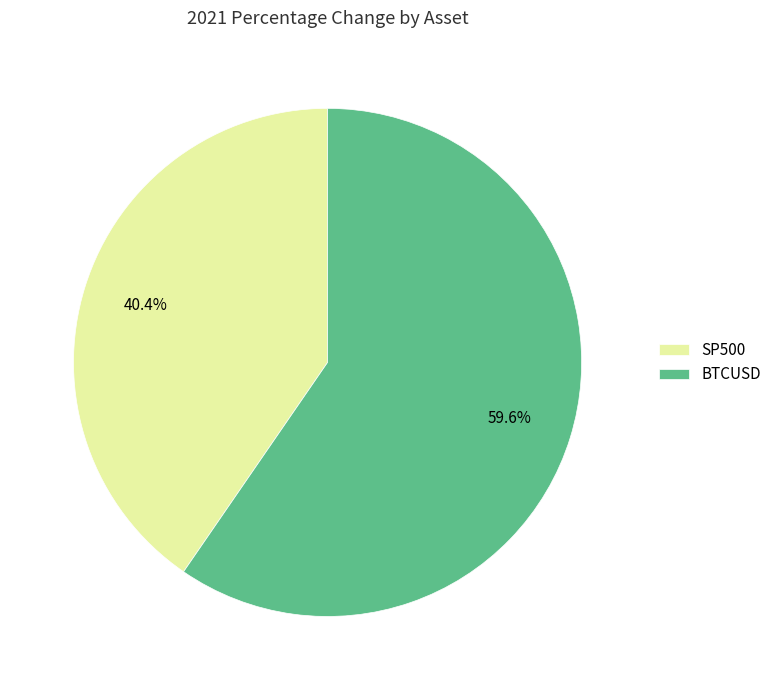

Which category has the smallest portion of the pie?

SP500